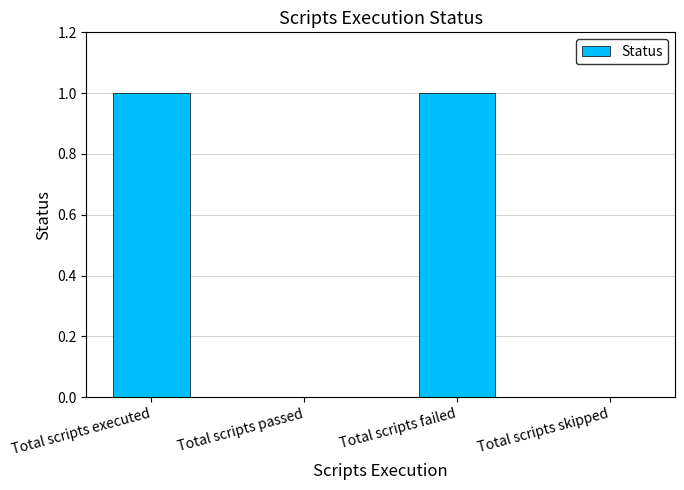

Between Total scripts executed and Total scripts skipped, which is larger?

Total scripts executed